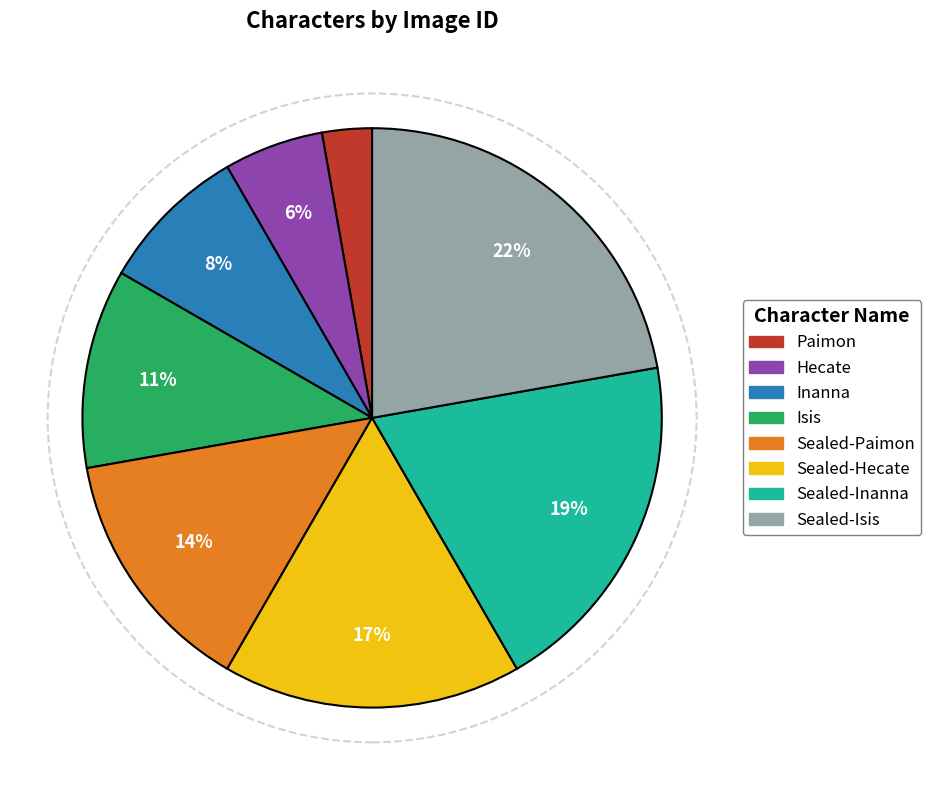

Do Sealed-Inanna and Isis together represent more than half of the pie?

No